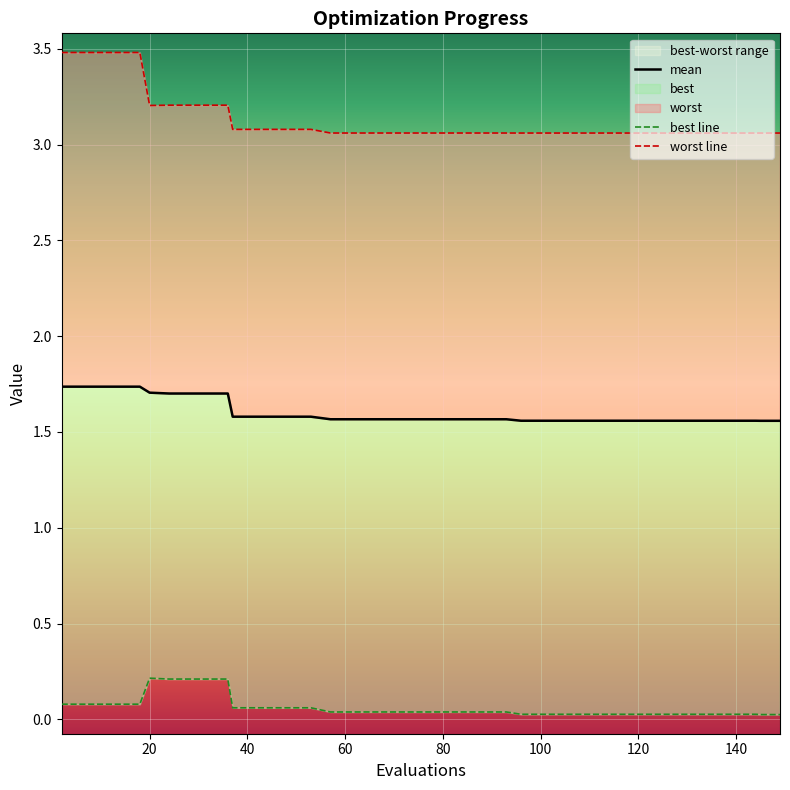

Reading right to left, extract all data points from this chart.

mean: 1.6	1.6	1.6	1.6	1.6	1.6	1.6	1.6	1.6	1.6	1.6	1.6	1.6	1.6	1.6	1.6	1.6	1.6	1.6	1.6	1.6	1.6	1.6	1.6	1.6	1.6	1.6	1.6	1.6	1.6	1.7	1.7	1.7	1.7	1.7	1.7	1.7	1.7	1.7	1.7
best line: 0.0	0.0	0.0	0.0	0.0	0.0	0.0	0.0	0.0	0.0	0.0	0.0	0.0	0.0	0.0	0.0	0.0	0.0	0.0	0.0	0.0	0.0	0.0	0.0	0.0	0.1	0.1	0.1	0.1	0.1	0.2	0.2	0.2	0.2	0.2	0.1	0.1	0.1	0.1	0.1
worst line: 3.1	3.1	3.1	3.1	3.1	3.1	3.1	3.1	3.1	3.1	3.1	3.1	3.1	3.1	3.1	3.1	3.1	3.1	3.1	3.1	3.1	3.1	3.1	3.1	3.1	3.1	3.1	3.1	3.1	3.1	3.2	3.2	3.2	3.2	3.2	3.5	3.5	3.5	3.5	3.5